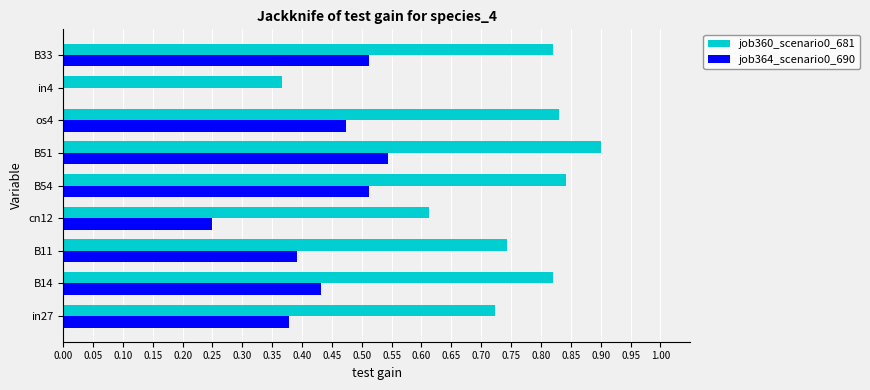

Which series has the largest total across all categories?

job360_scenario0_681